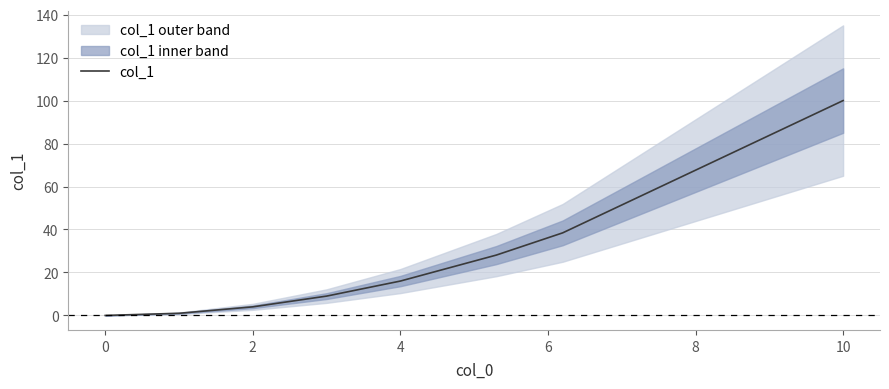

The col_1 series shows 100.0 at 10. True or false?

True